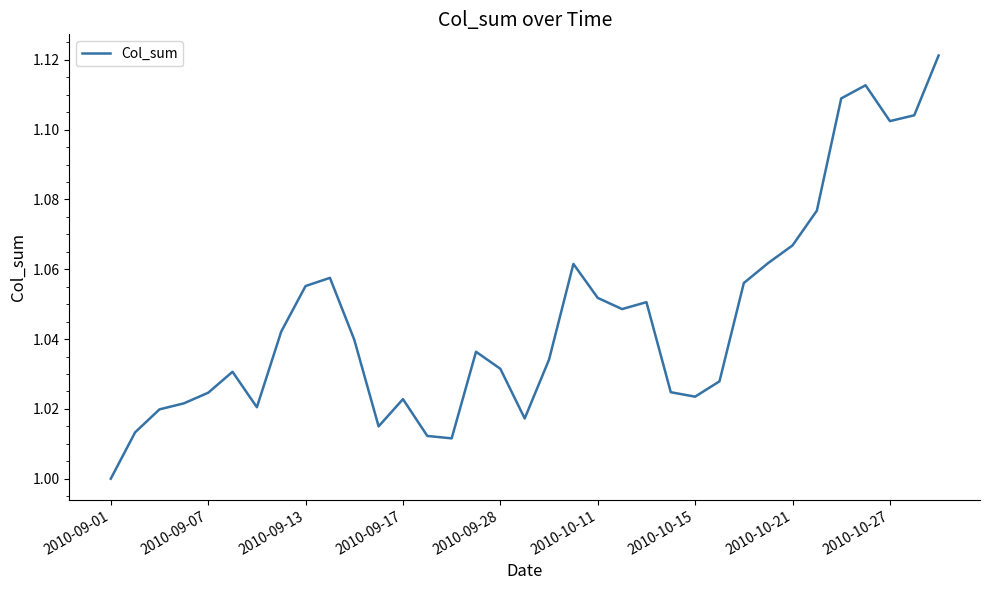

At which category does the chart reach its minimum across all series?

2010-09-01